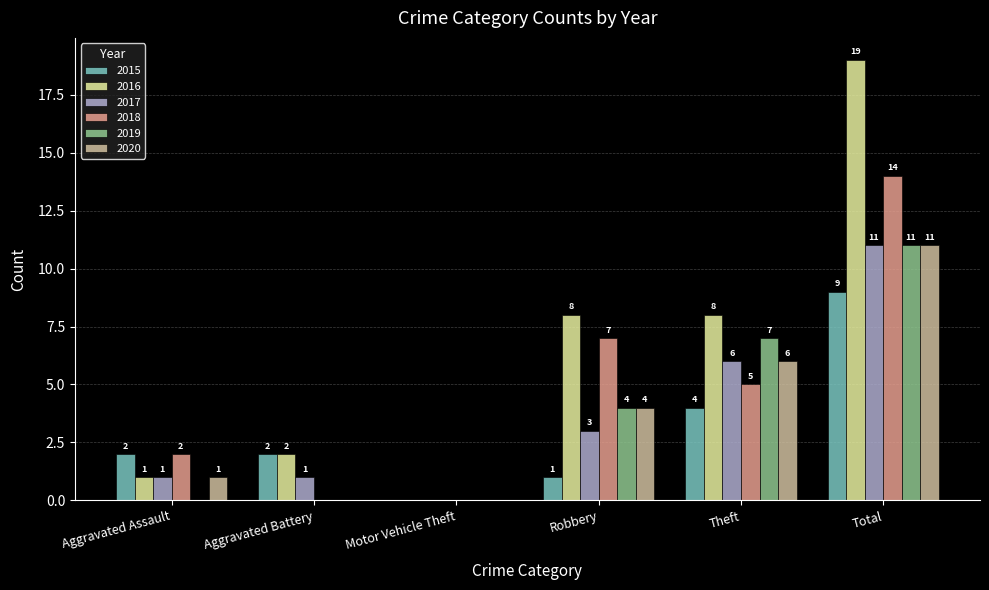

At which label does 2020 reach its peak?

Total